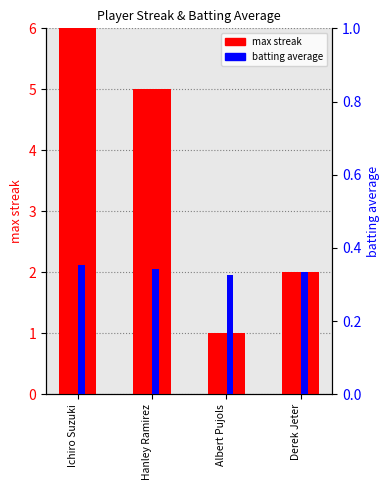

How many values in the max streak series are below 5?

2